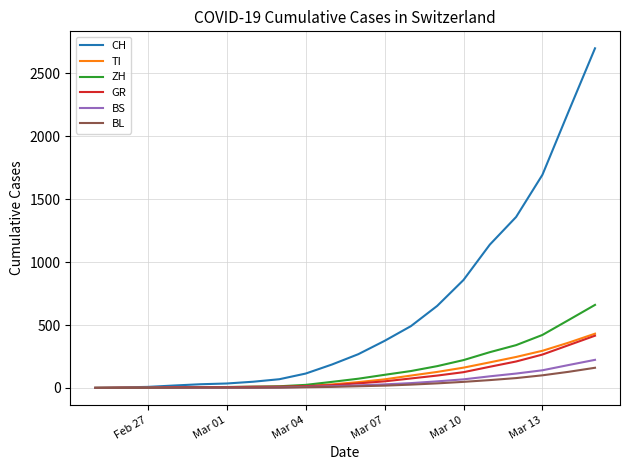

At how many categories does at least one series exceed 1295?

4